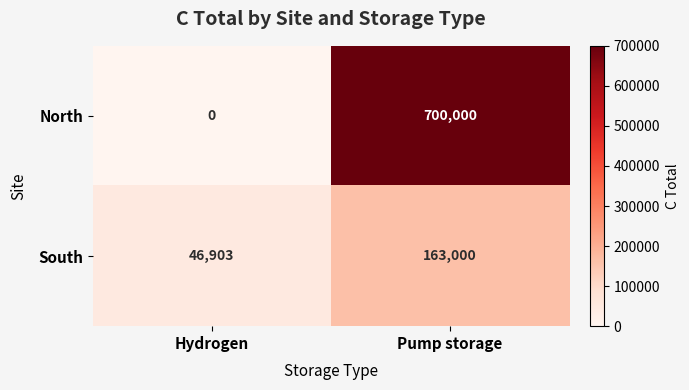

At how many categories does at least one series exceed 434245?

1